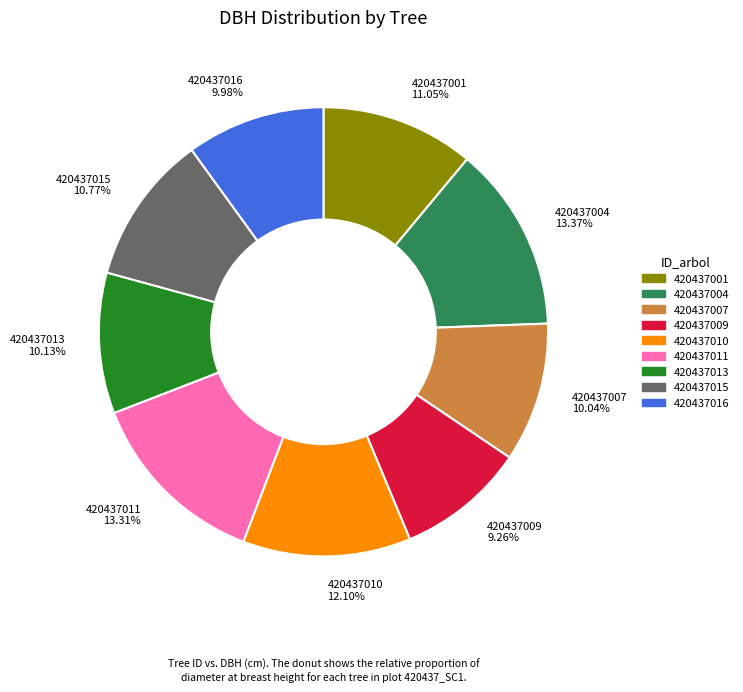

What is the smallest slice in the pie chart?

420437009